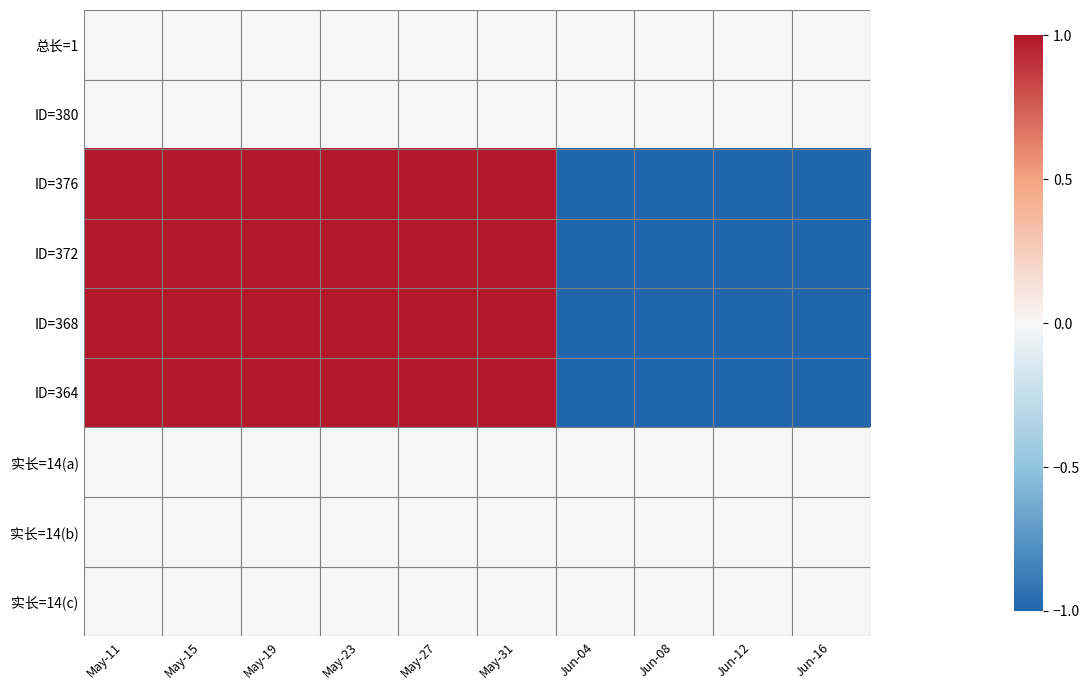

How many categories are shown in the chart?

10